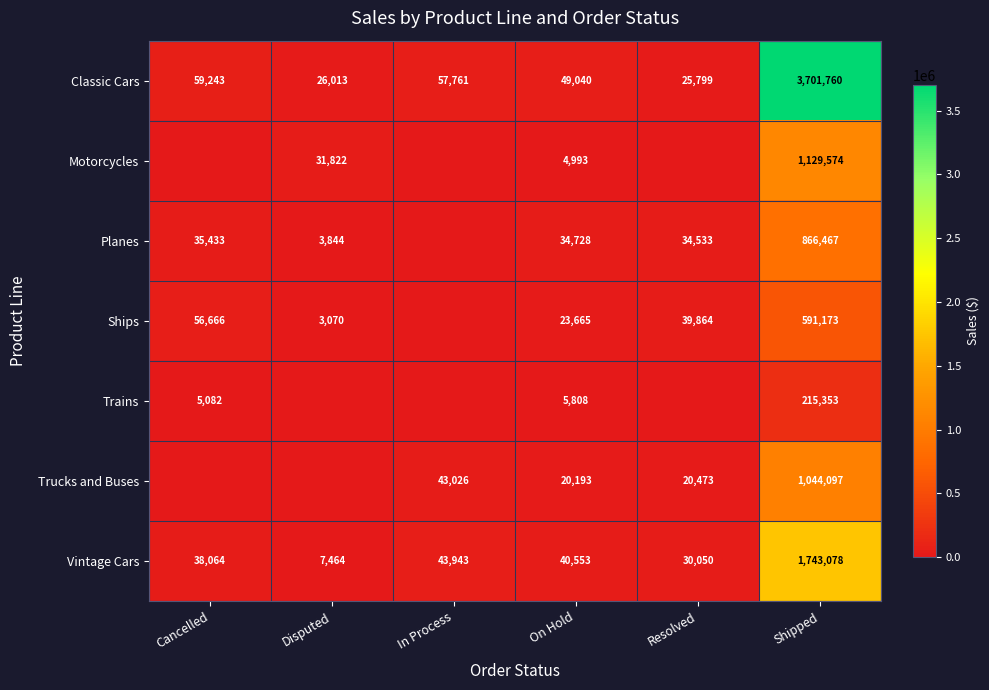

What is the spread (max minus min) of values at Shipped?

3486407